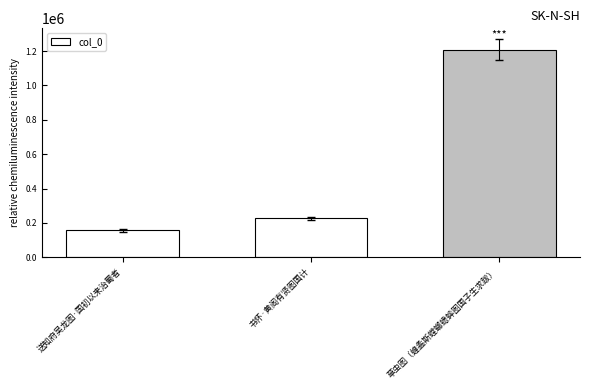

At which label is the value closest to 683195?

书怀·黄阁有贤图国计